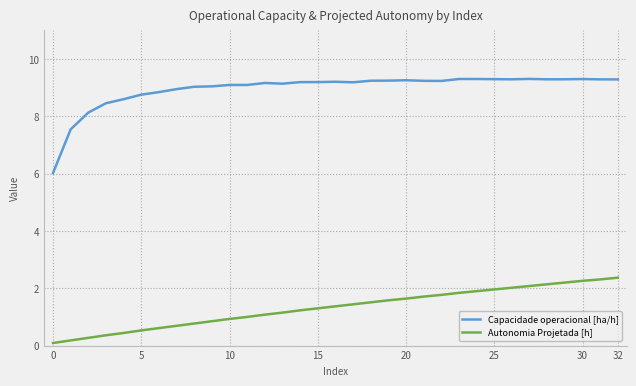

Is this an area chart (filled region under the line)?

No